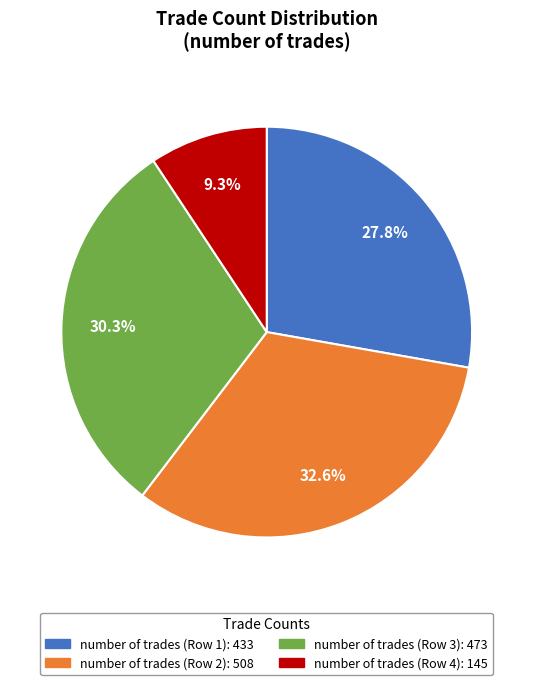

Is there any slice that represents more than half of the pie?

No